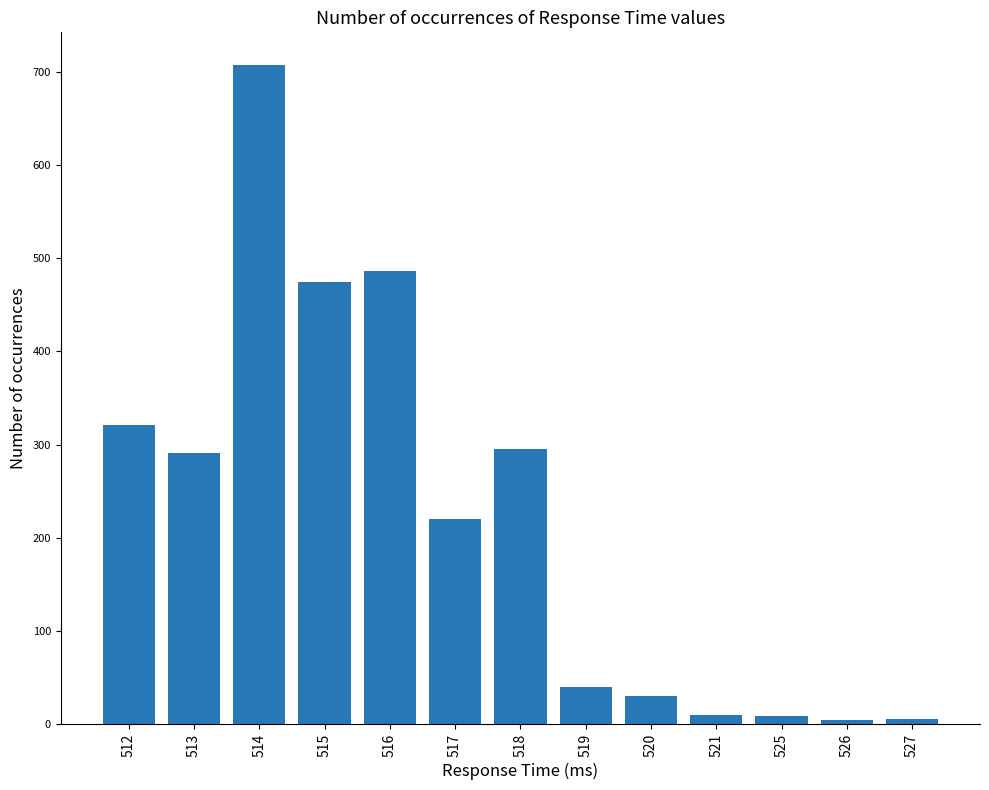

True or false: the data shows 157 at 513.

False